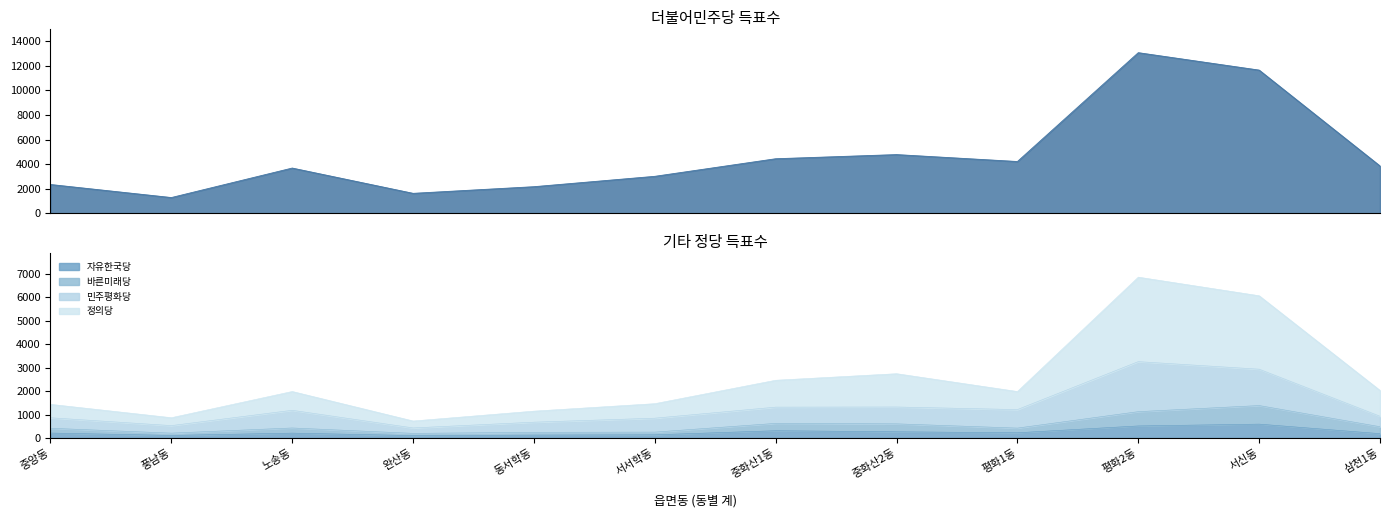

The 정의당 series shows 1348 at 중화산1동. True or false?

False